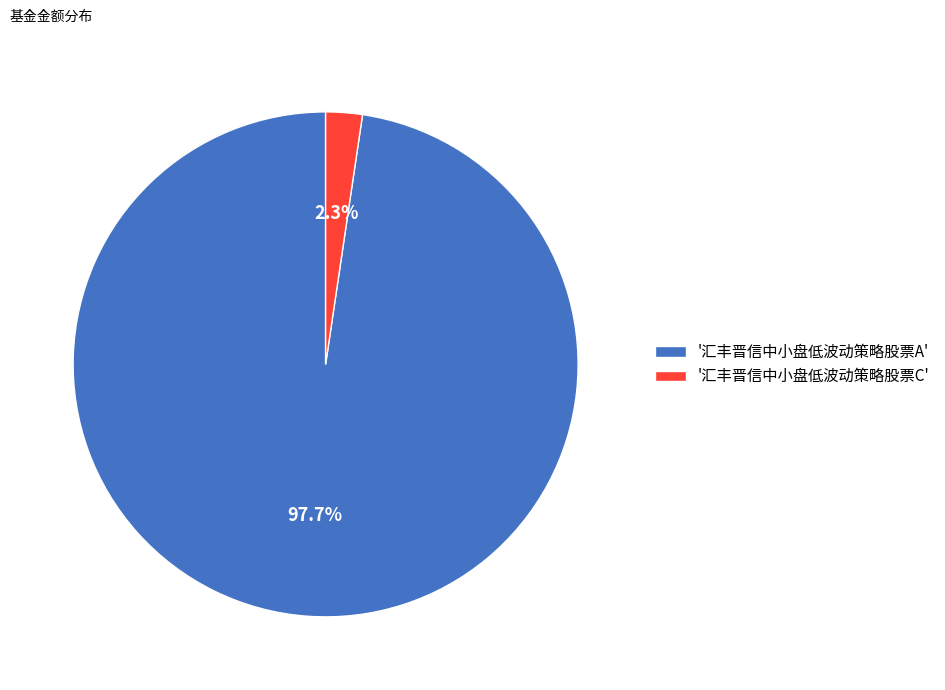

Does '汇丰晋信中小盘低波动策略股票A' account for over 50% of the chart?

Yes